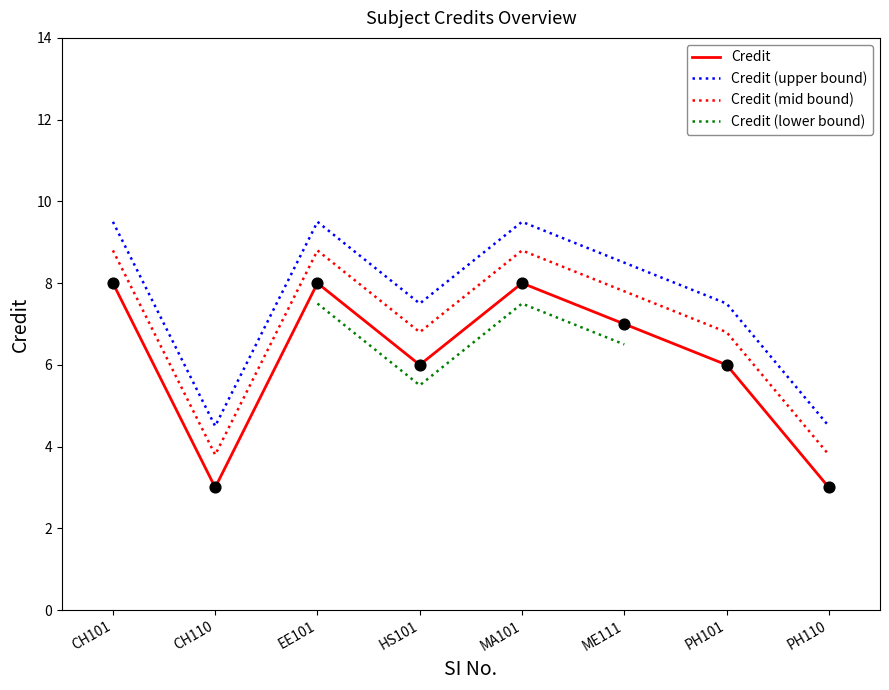

Which has a higher value, CH101 or MA101?

CH101